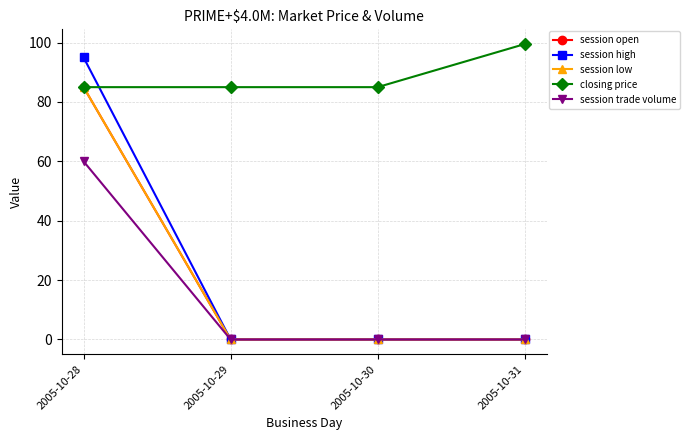

What is the sum of all session high values?

95.0